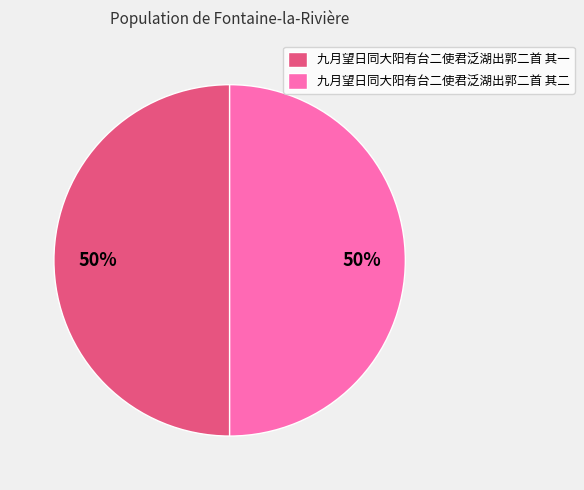

Approximately how many times larger is the value at 九月望日同大阳有台二使君泛湖出郭二首 其一 compared to 九月望日同大阳有台二使君泛湖出郭二首 其二?

1.0